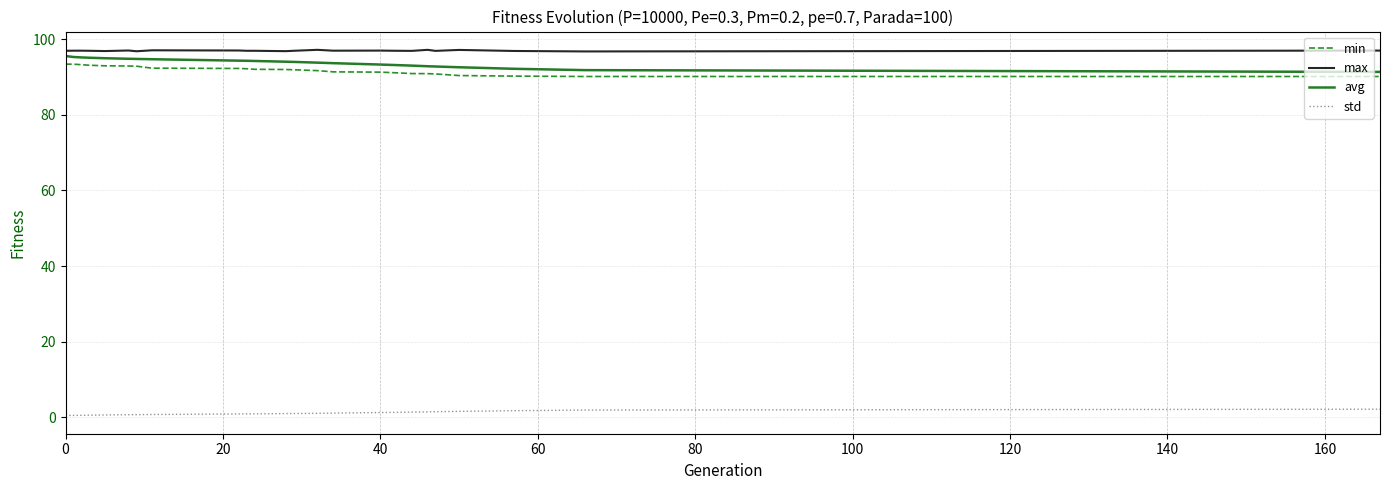

What is the difference between the maximum and minimum values in the min series?

3.3